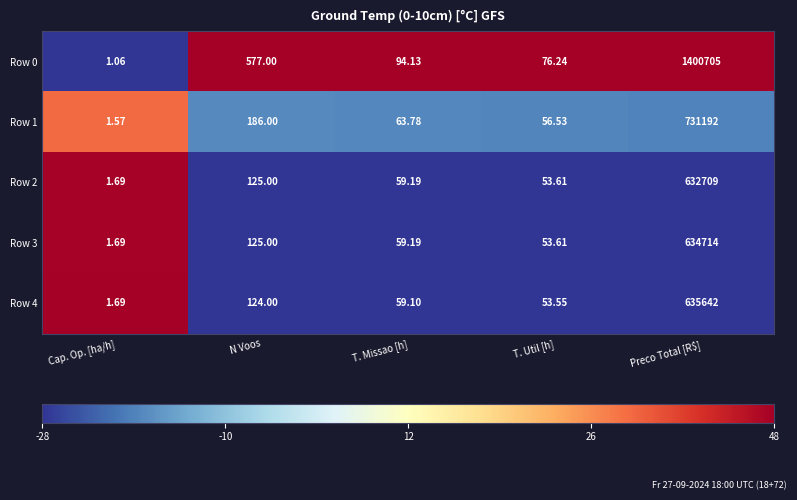

Which label corresponds to the largest value in the chart?

Preco Total [R$]